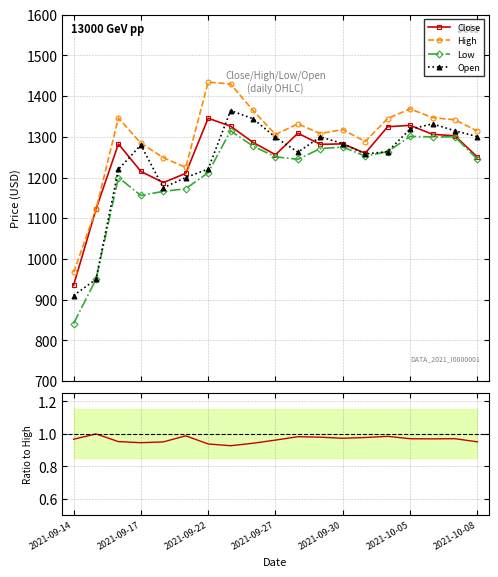

What is the value of the Low point at the 17th from the left?

1300.0